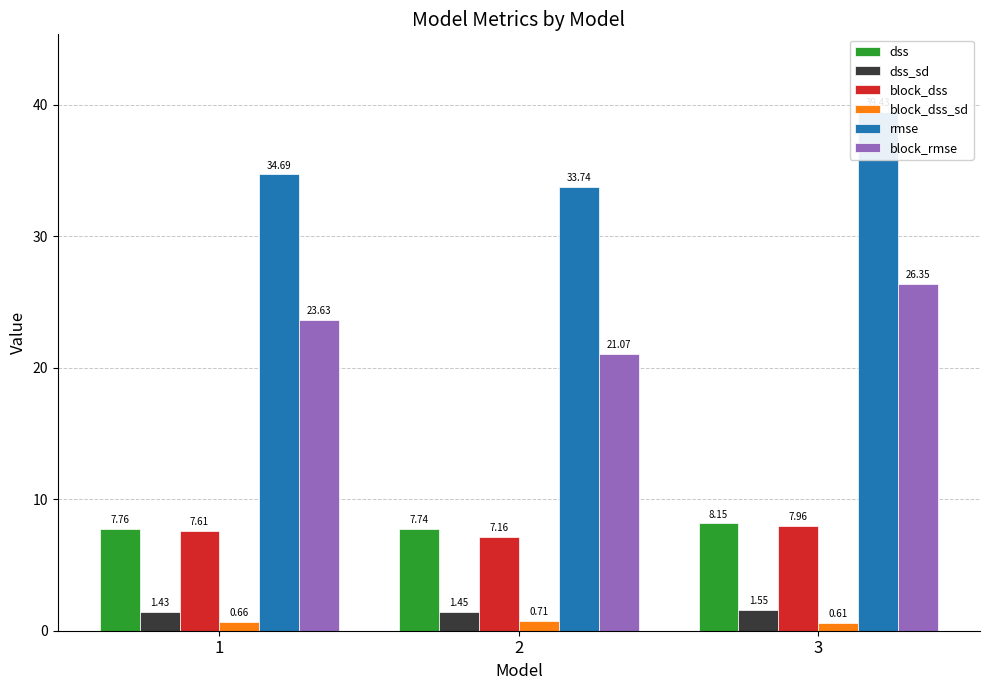

What is the sum of all block_dss values?

22.7